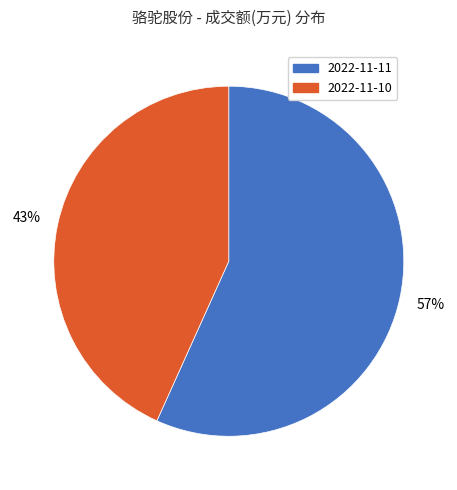

Does 2022-11-11 account for over 50% of the chart?

Yes